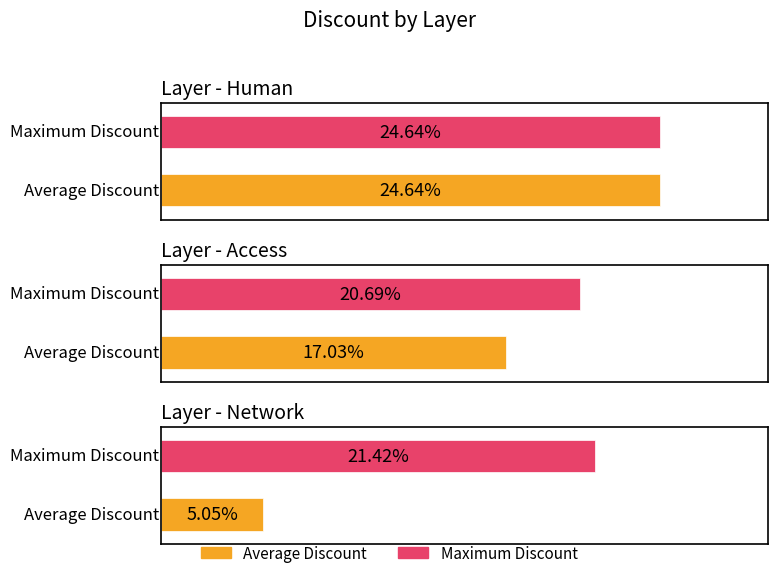

Rank the series by their maximum value, from lowest to highest.

Average Discount, Maximum Discount